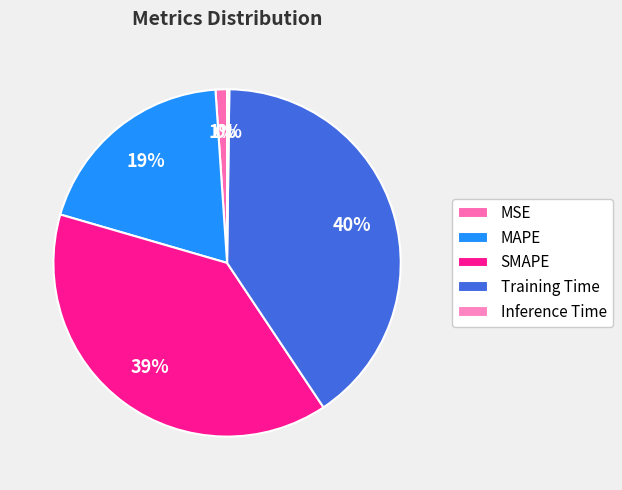

What is the change in value from MAPE to Training Time?

+1.1